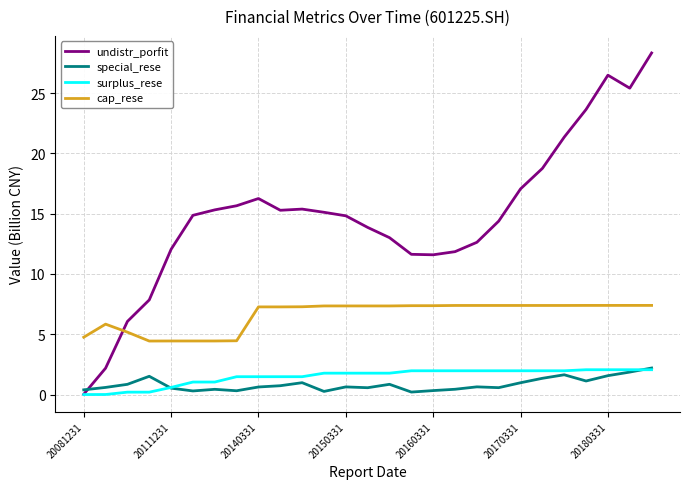

True or false: cap_rese and undistr_porfit cross at least once.

True